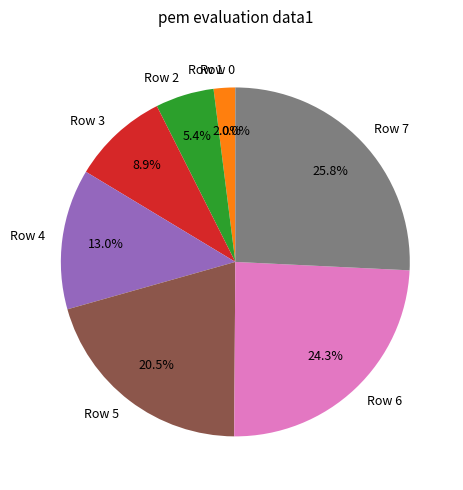

Which has a higher value, Row 7 or Row 5?

Row 7